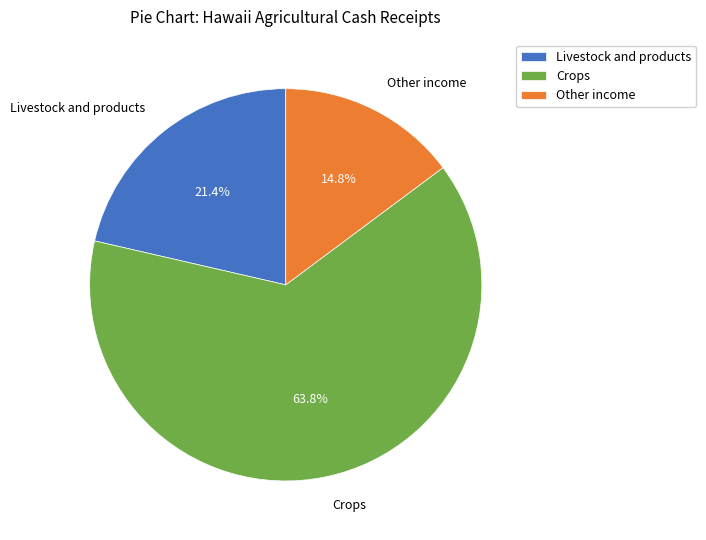

Rank the categories by value from lowest to highest.

Other income, Livestock and products, Crops